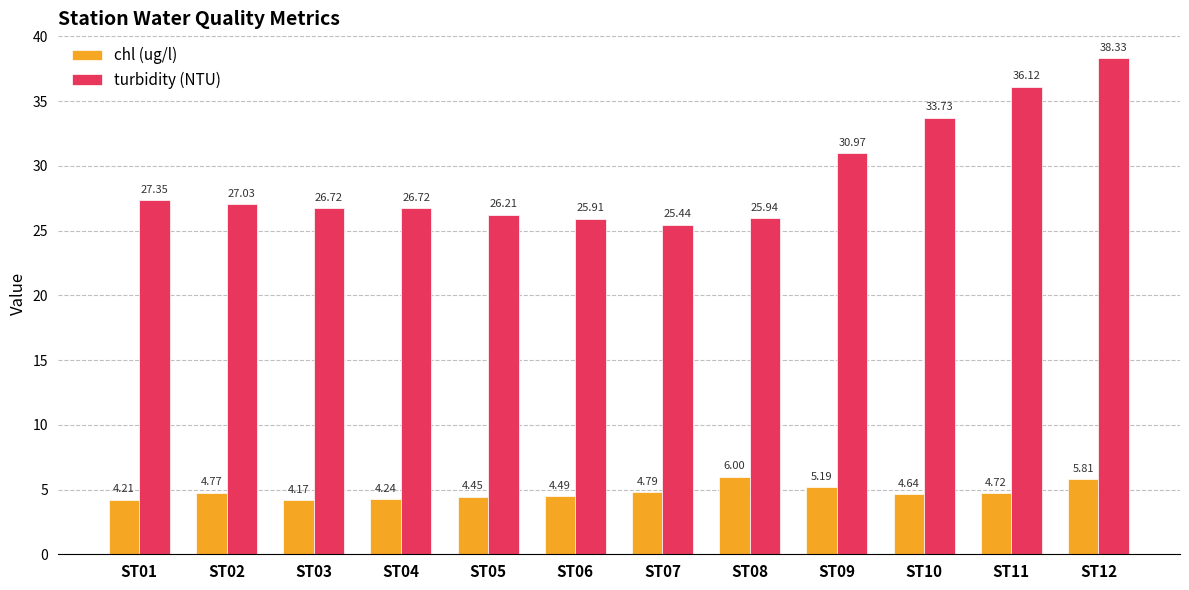

What is the difference between the turbidity (NTU) values at ST04 and ST05?

0.5